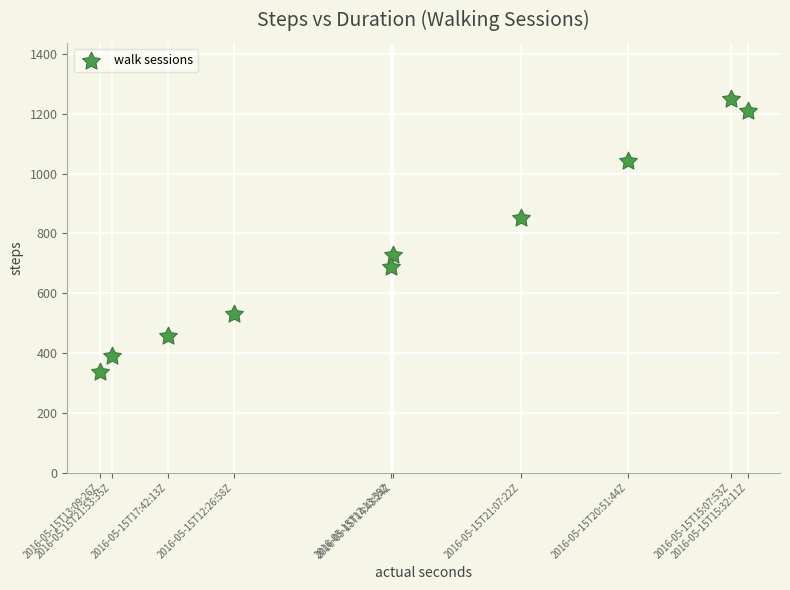

What is the range of X values (max minus min)?

429